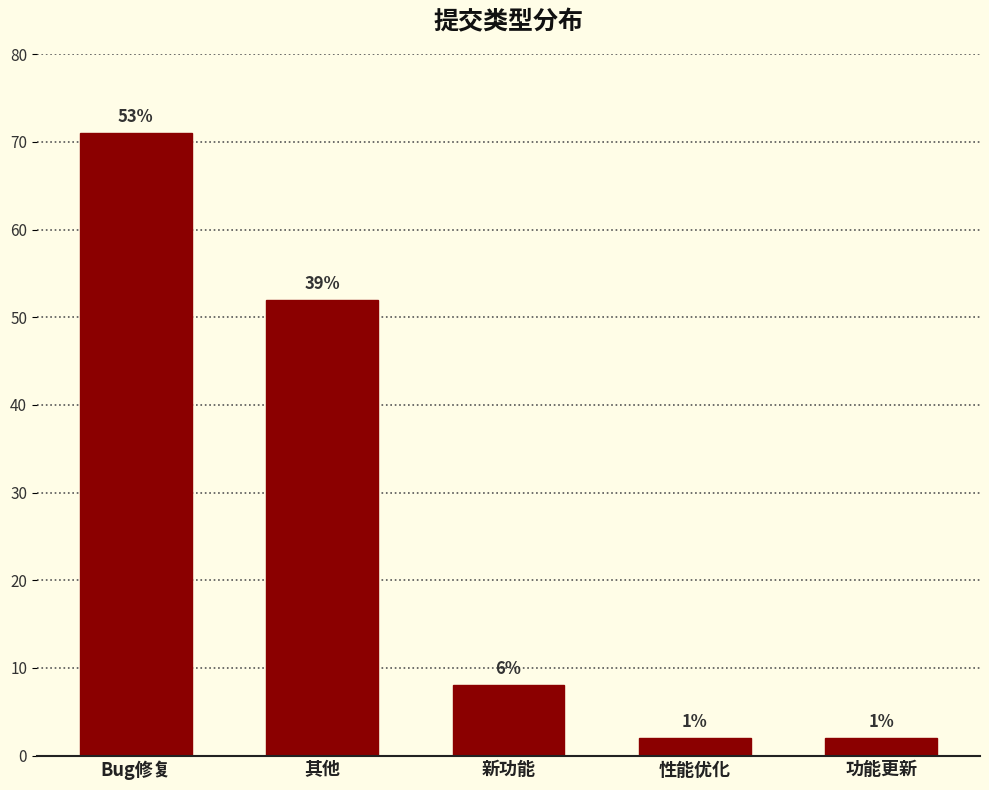

What is the sum of all values?

135